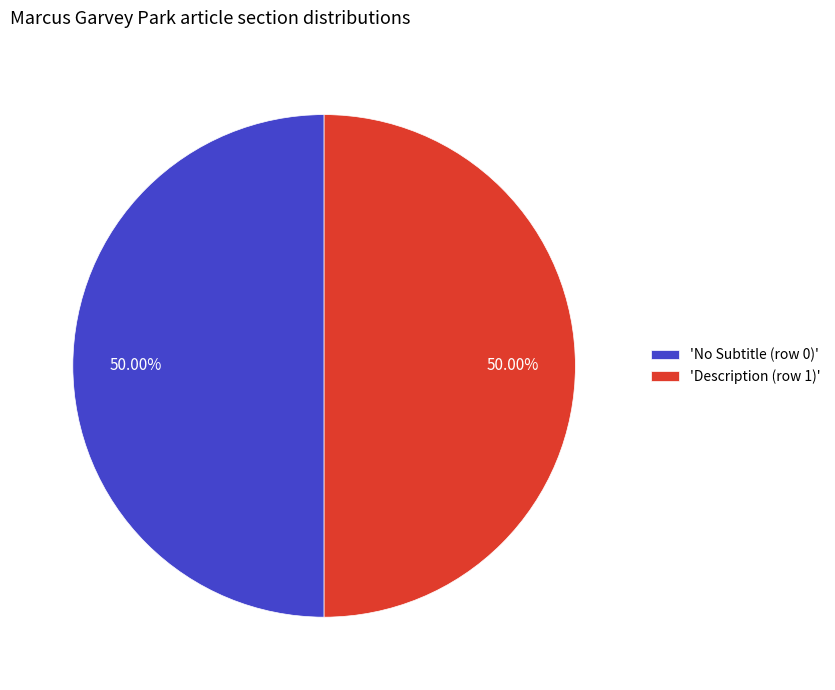

Do 'No Subtitle (row 0)' and 'Description (row 1)' together represent more than half of the pie?

Yes